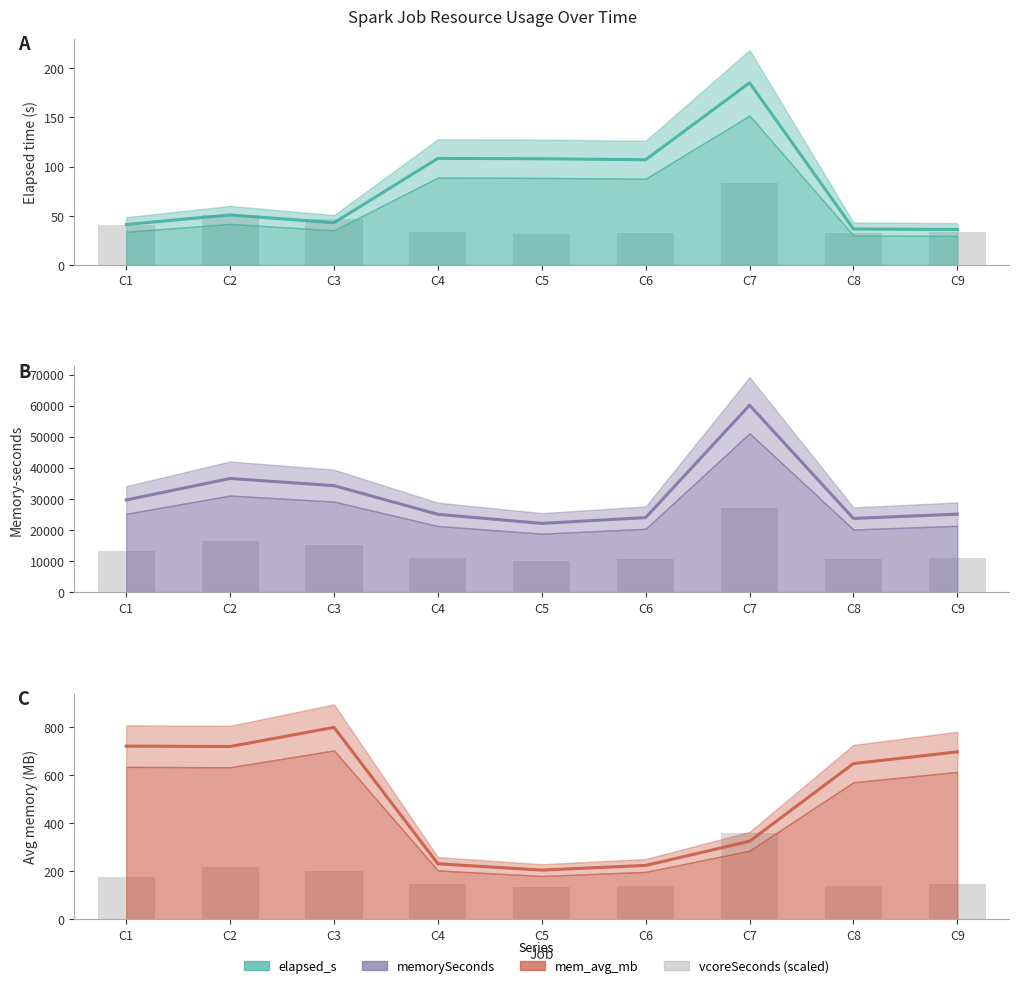

Between C2 and C8, which is larger?

C2